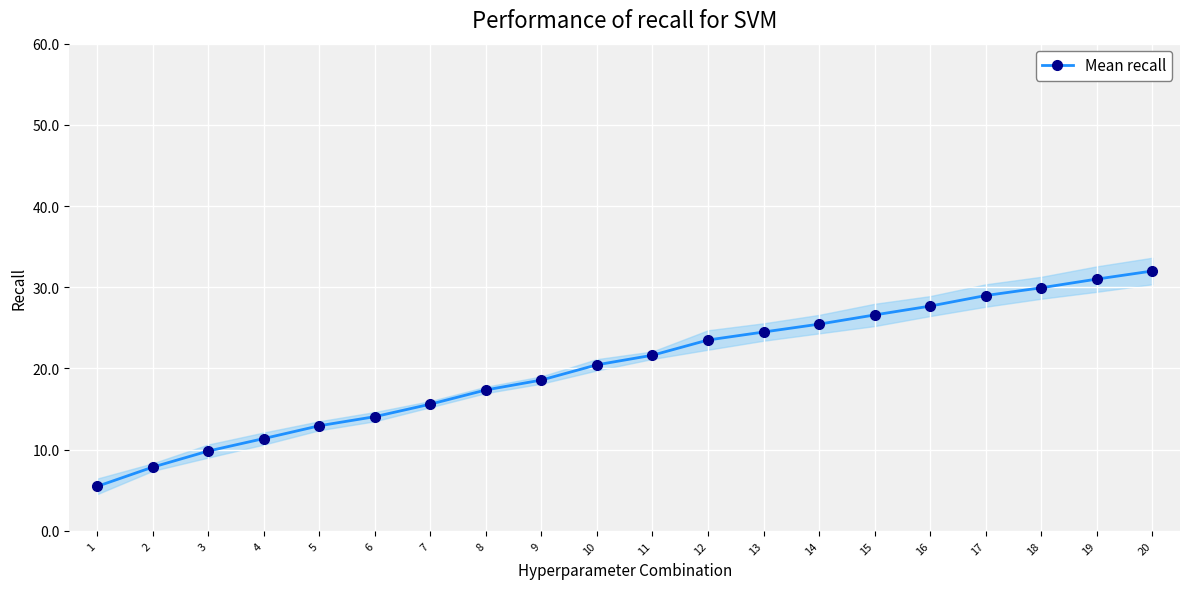

Reading right to left, transcribe all the data shown in this chart.

32.0	31.0	29.9	29.0	27.7	26.6	25.5	24.5	23.5	21.6	20.5	18.6	17.4	15.6	14.1	12.9	11.4	9.8	7.9	5.5